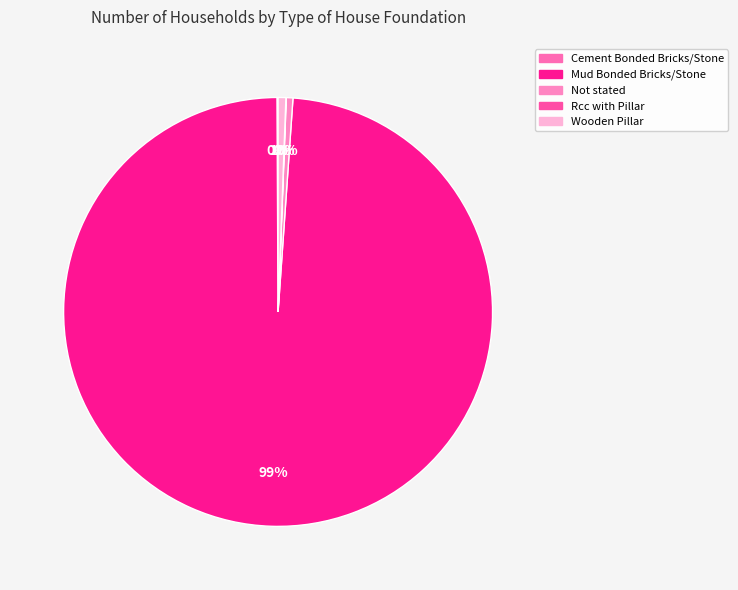

Is it true that Rcc with Pillar is 0% of the pie?

True